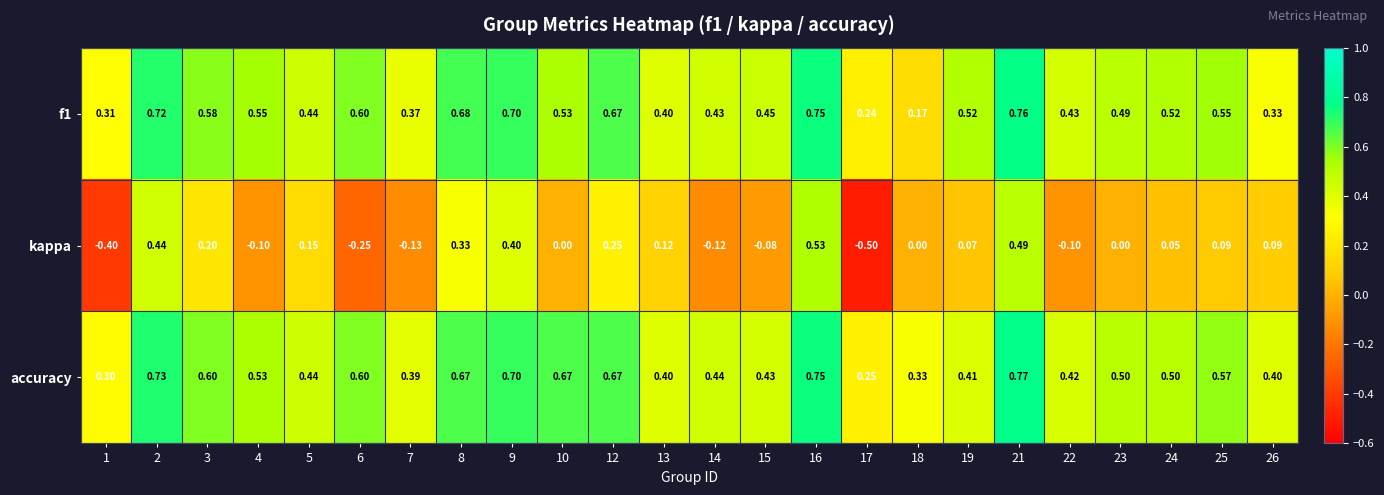

Which series has the largest total across all categories?

accuracy